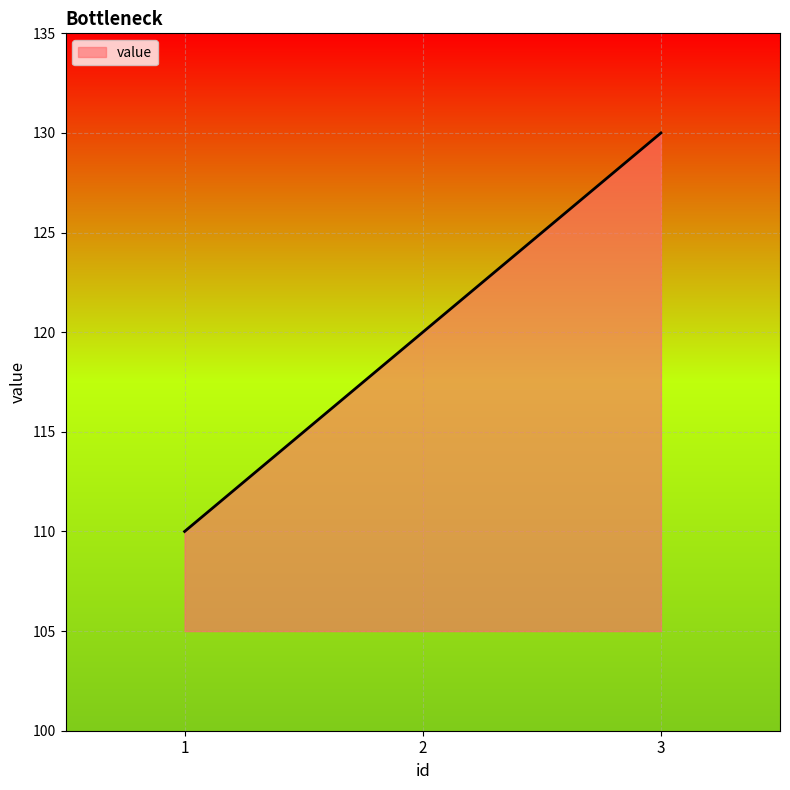

What is the change in value from 2 to 3?

+10